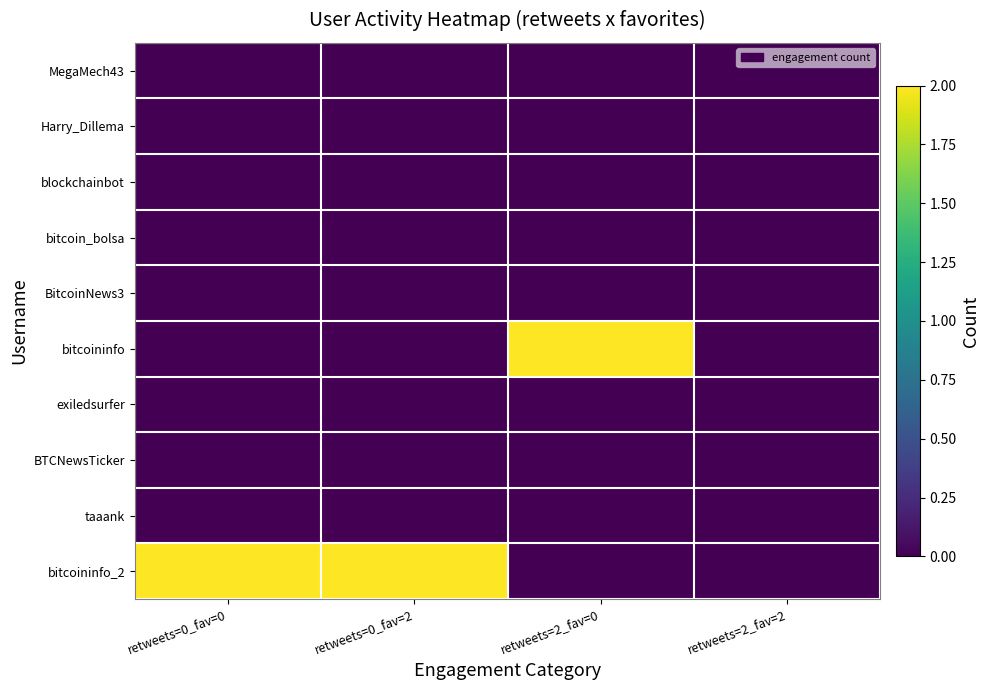

Which has a higher value, retweets=2_fav=0 or retweets=0_fav=0?

retweets=2_fav=0